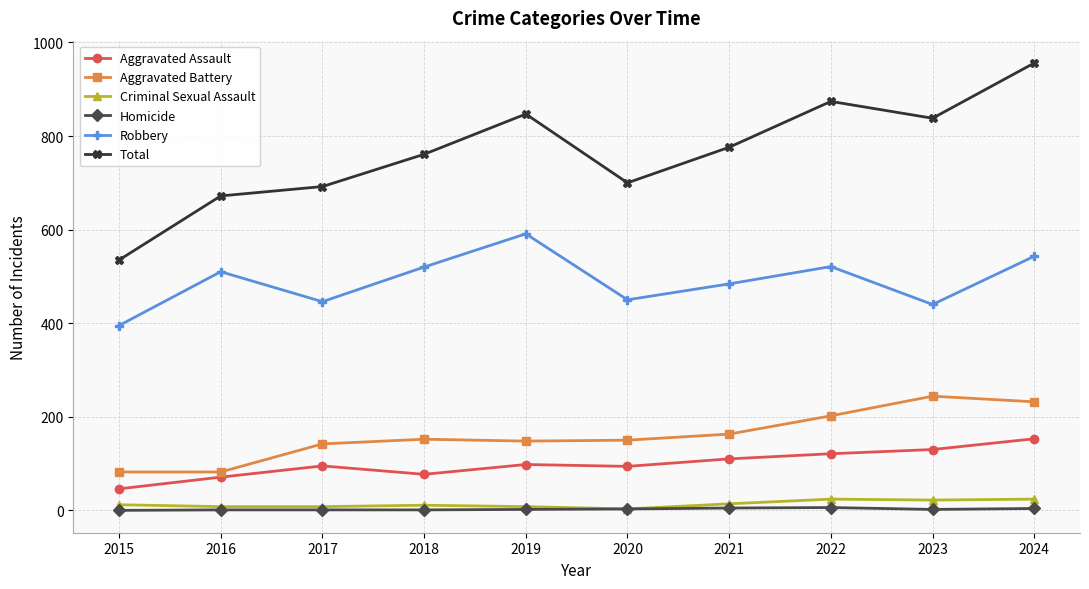

What is the maximum value shown in the chart?

956